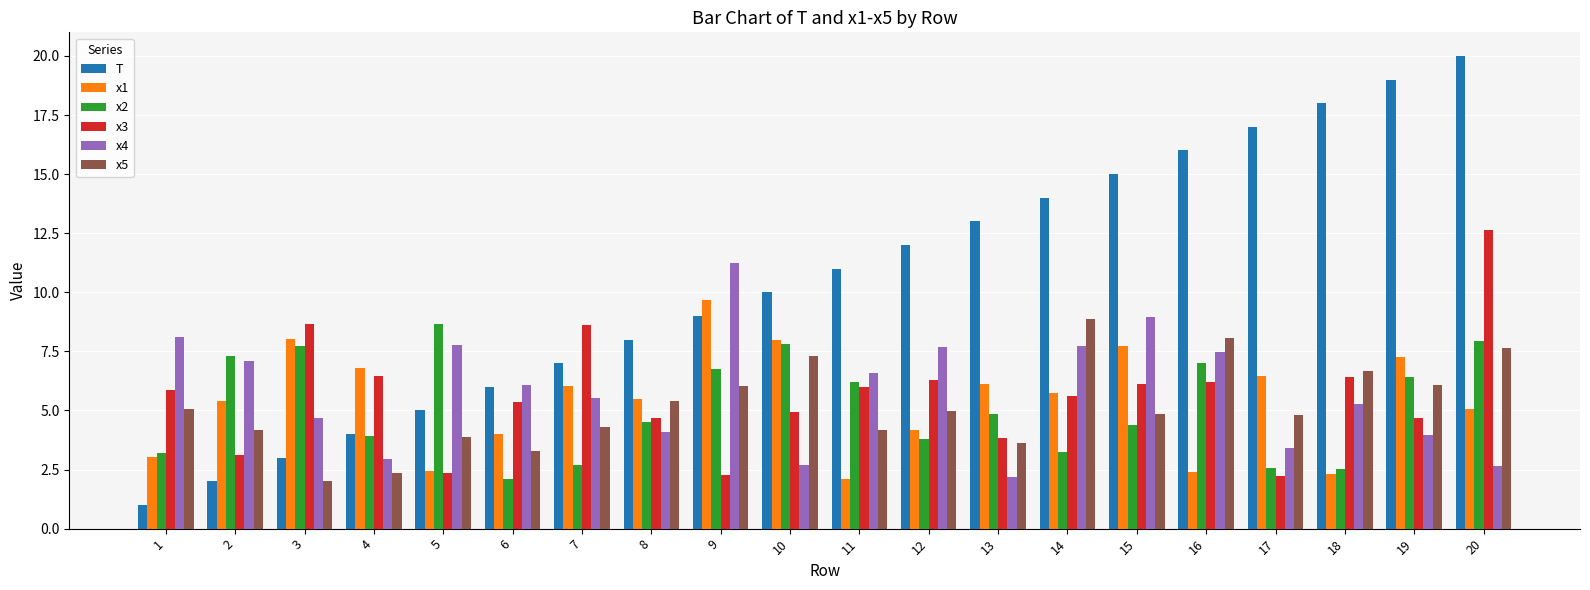

List the series in order of their peak value, highest first.

T, x3, x4, x1, x5, x2